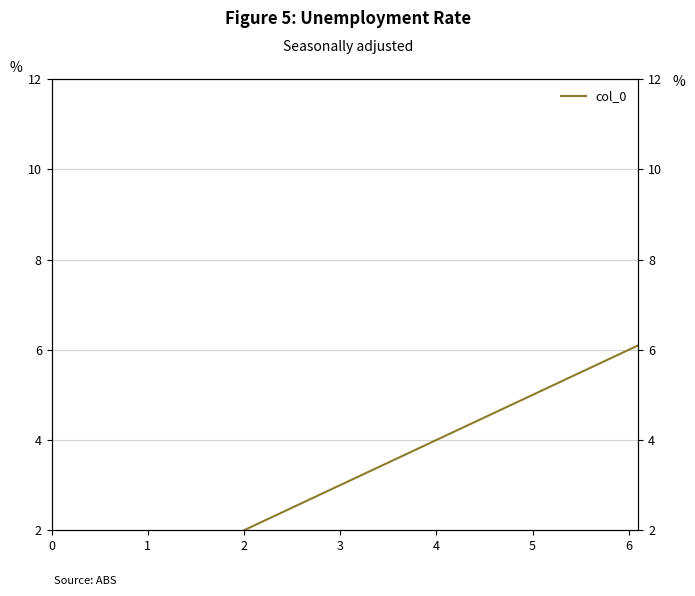

What is the average value?

2.9